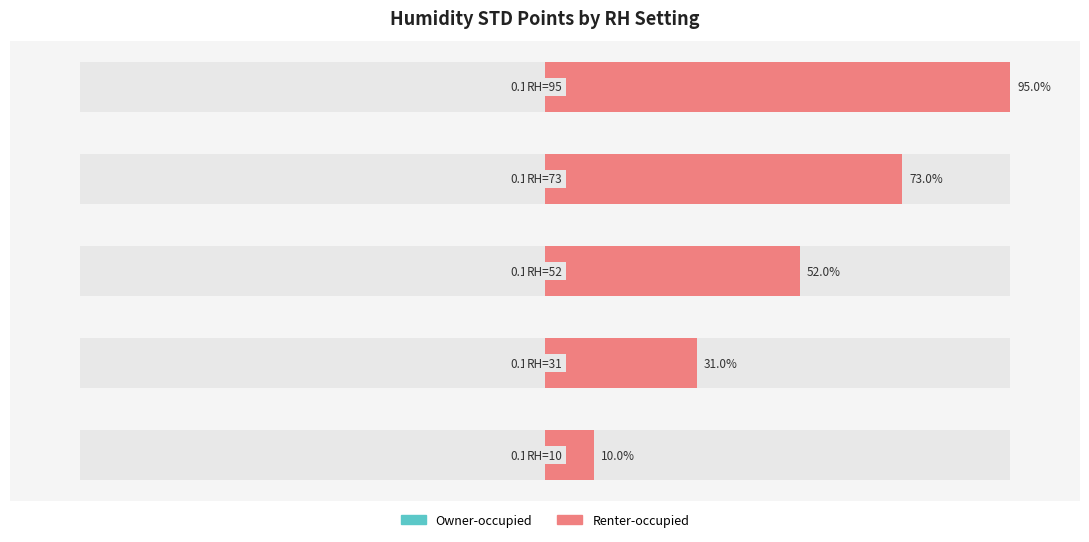

Which series has the largest total across all categories?

Renter-occupied